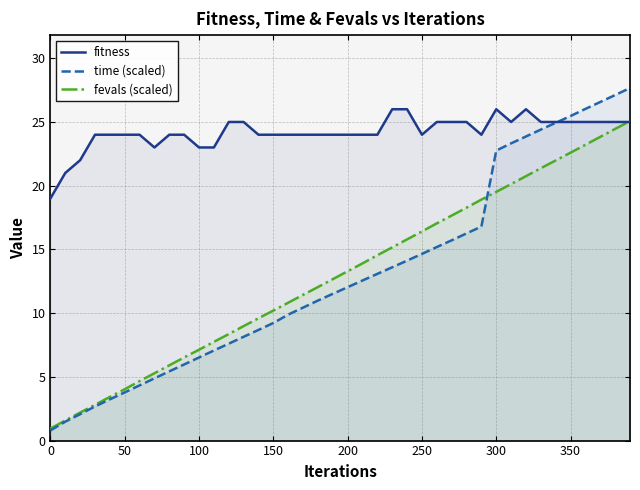

Reading left to right, transcribe all the data shown in this chart.

fitness: 19.0	21.0	22.0	24.0	24.0	24.0	24.0	23.0	24.0	24.0	23.0	23.0	25.0	25.0	24.0	24.0	24.0	24.0	24.0	24.0	24.0	24.0	24.0	26.0	26.0	24.0	25.0	25.0	25.0	24.0	26.0	25.0	26.0	25.0	25.0	25.0	25.0	25.0	25.0	25.0
time (scaled): 0.8	1.5	2.1	2.7	3.2	3.8	4.3	4.9	5.4	6.0	6.5	7.1	7.6	8.1	8.7	9.2	9.9	10.4	11.0	11.5	12.0	12.6	13.1	13.6	14.1	14.6	15.2	15.7	16.3	16.8	22.8	23.3	23.9	24.4	24.9	25.5	26.0	26.6	27.1	27.7
fevals (scaled): 0.9	1.6	2.2	2.8	3.4	4.0	4.7	5.3	5.9	6.5	7.1	7.7	8.4	9.0	9.6	10.2	10.8	11.4	12.0	12.7	13.3	13.9	14.5	15.2	15.8	16.4	17.0	17.7	18.3	18.9	19.5	20.1	20.7	21.4	22.0	22.6	23.2	23.8	24.5	25.1